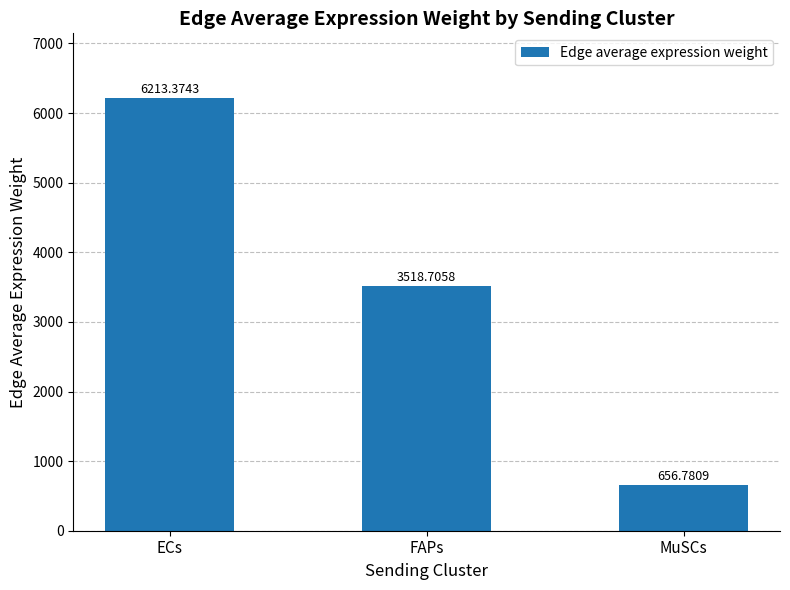

What is the label of the 1st bar from the right?

MuSCs